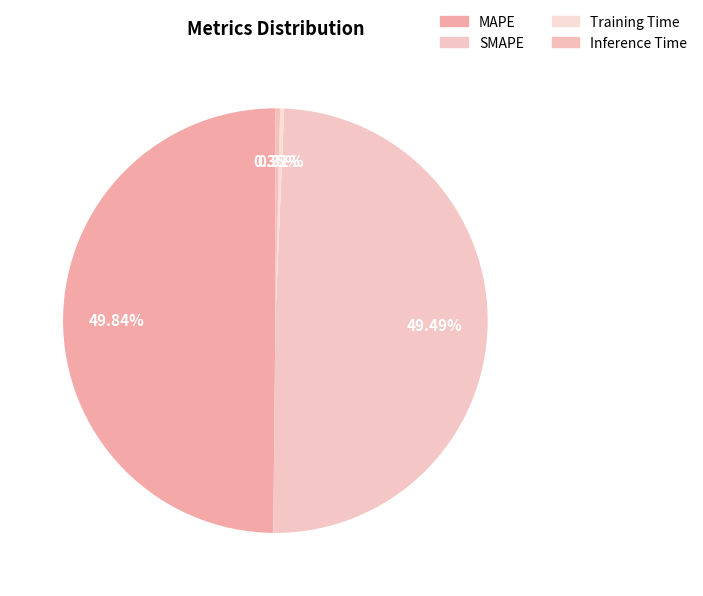

Combined, do MAPE and Training Time account for over 50%?

Yes